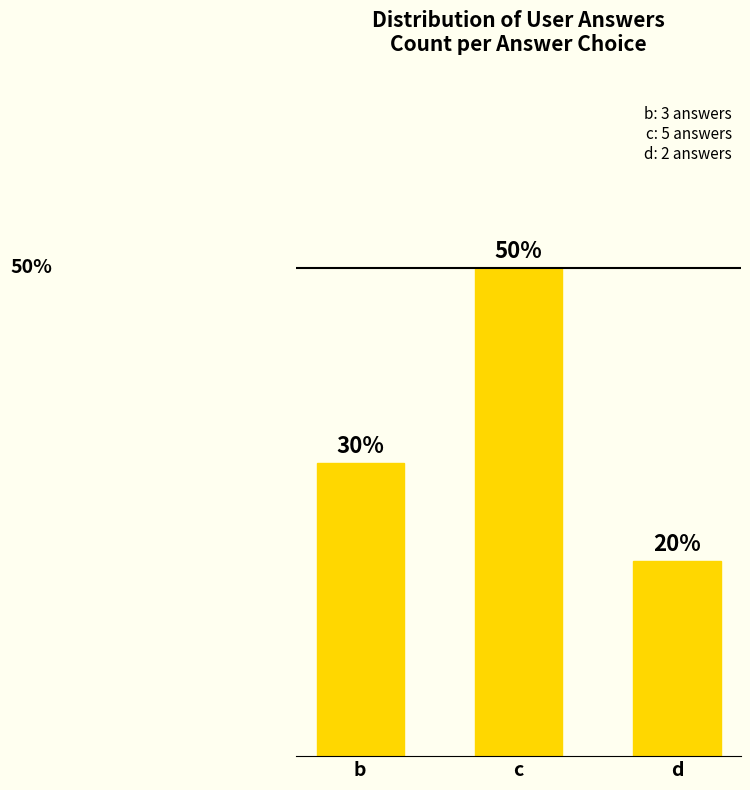

Which category has the lowest value across all series?

d